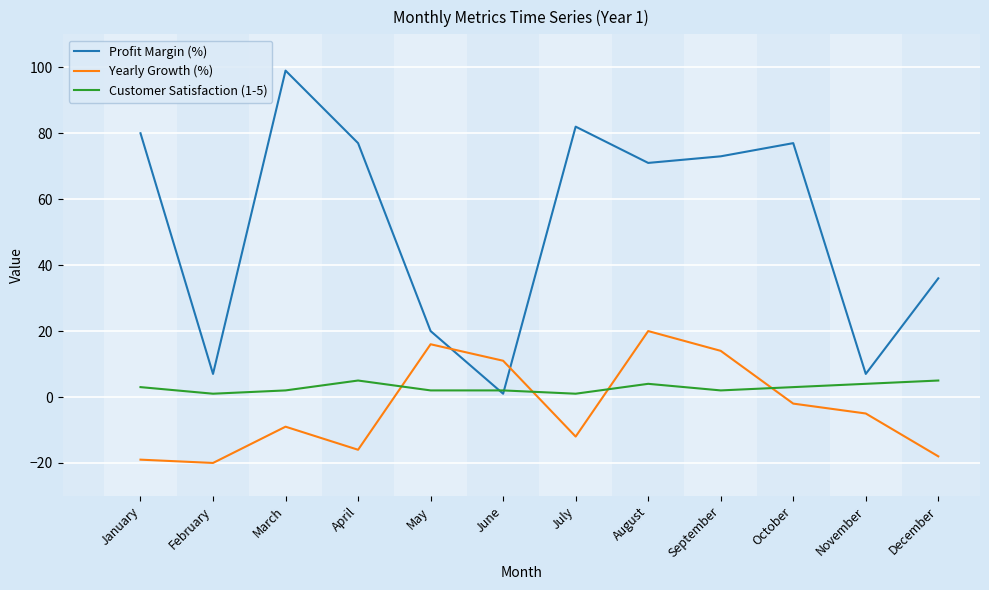

Read the Yearly Growth (%) value at September, to the nearest 5.

15